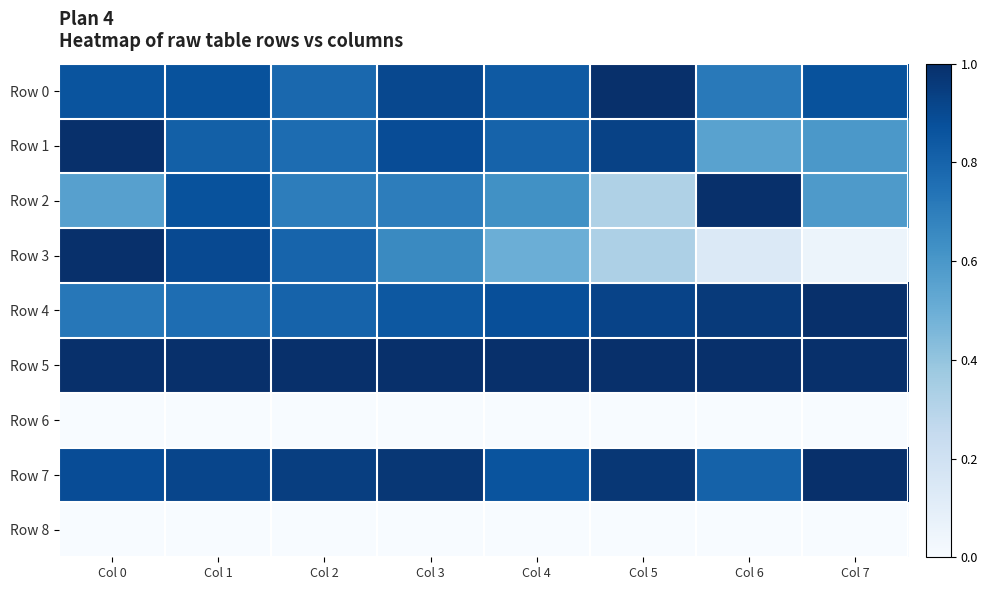

What is the total value across all series at Col 3?

4.2